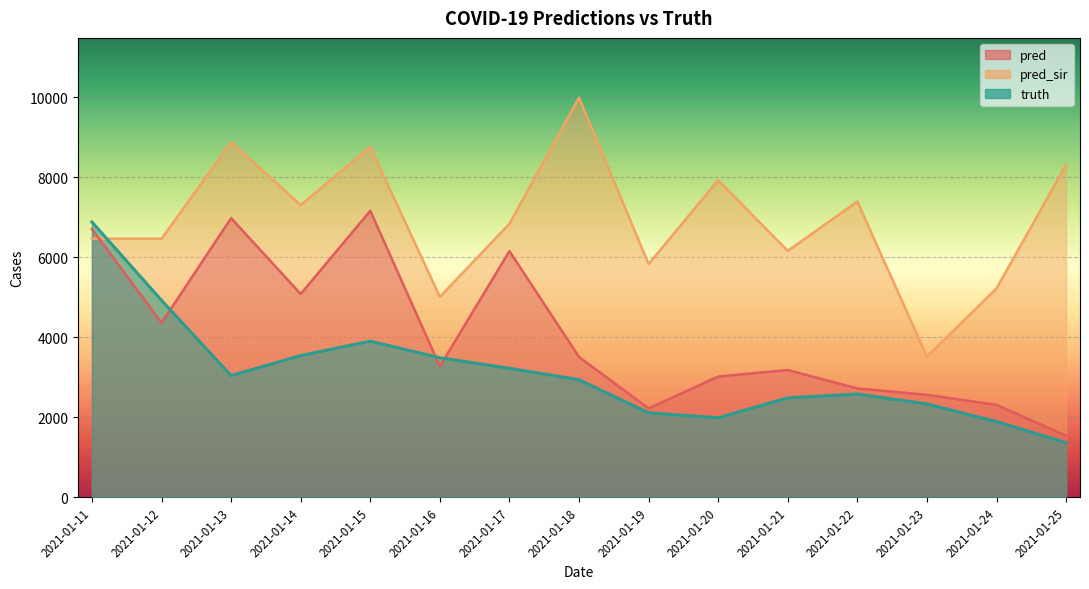

At which label does pred_sir reach its minimum?

2021-01-23